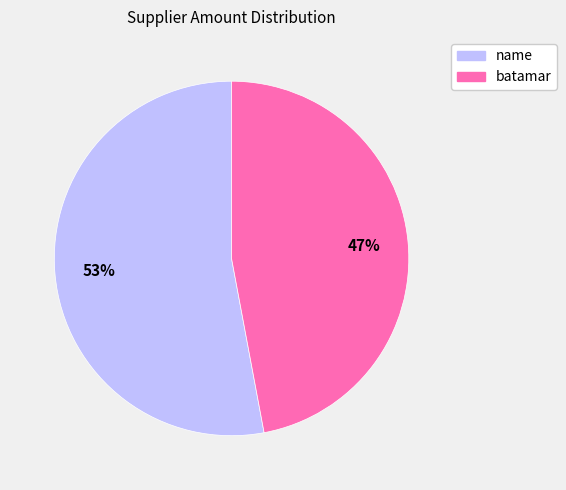

To the nearest percent, what portion does name represent?

53%